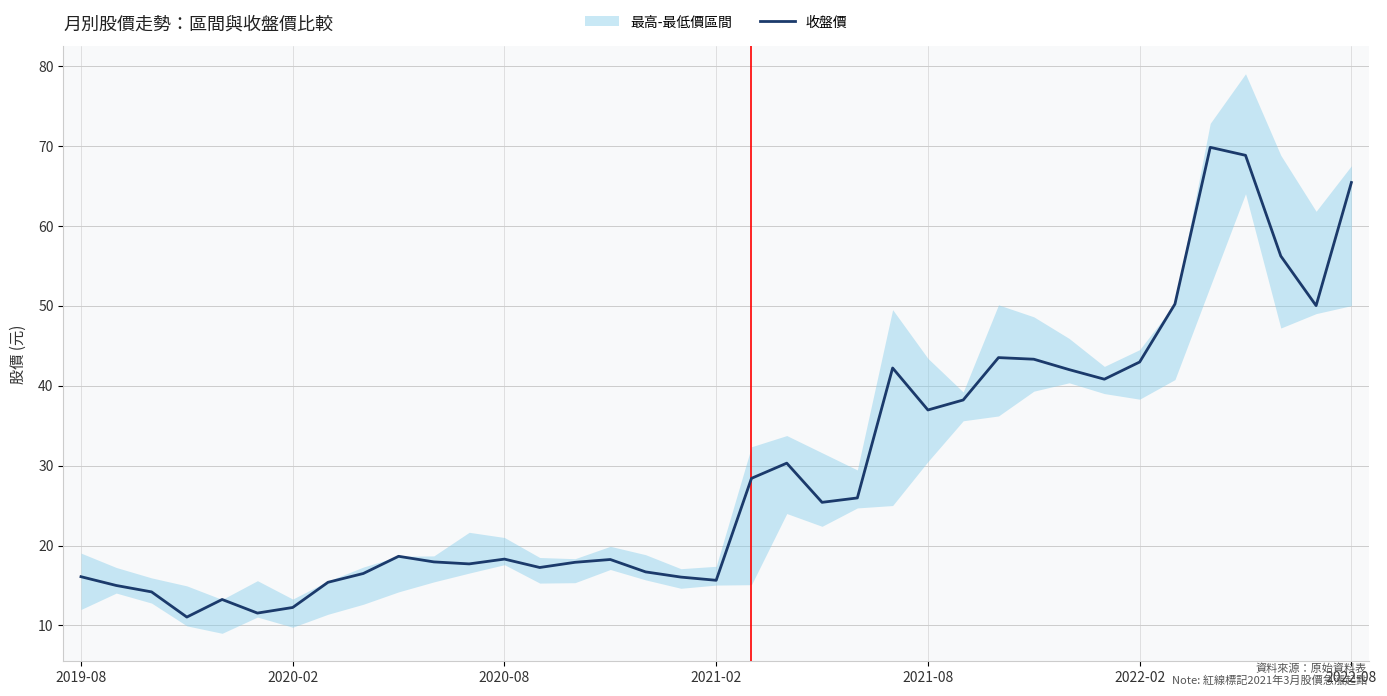

What is the minimum value for 收盤價?

11.1